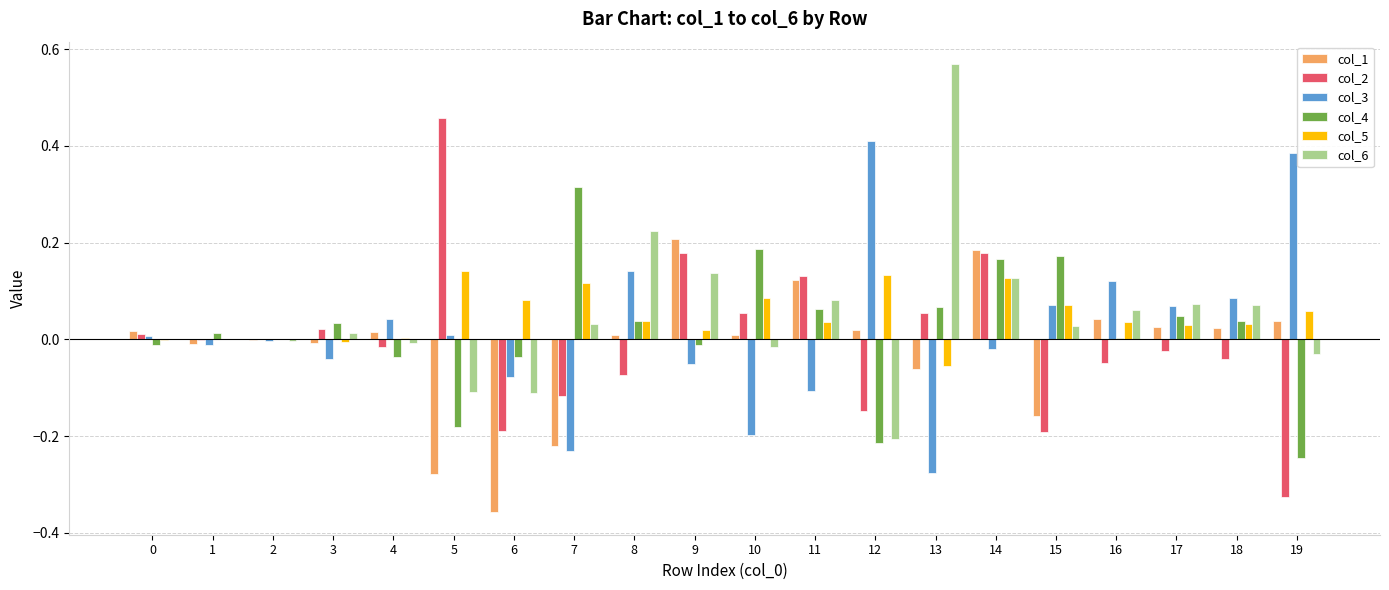

Count the number of data series in this chart.

6